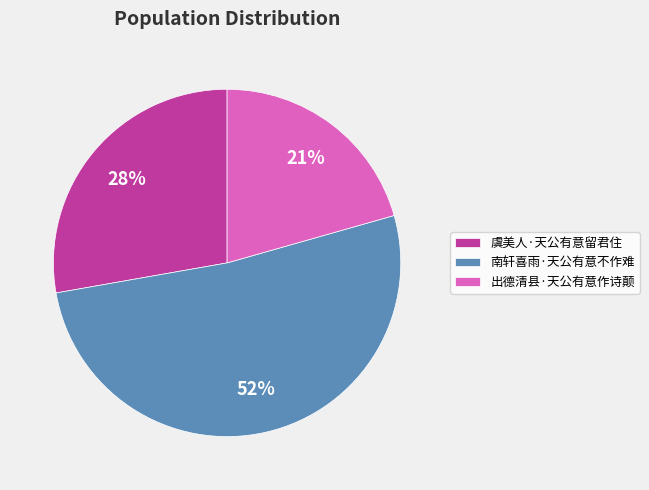

To the nearest percent, what is the combined percentage of 出德清县·天公有意作诗颠 and 南轩喜雨·天公有意不作难?

72%